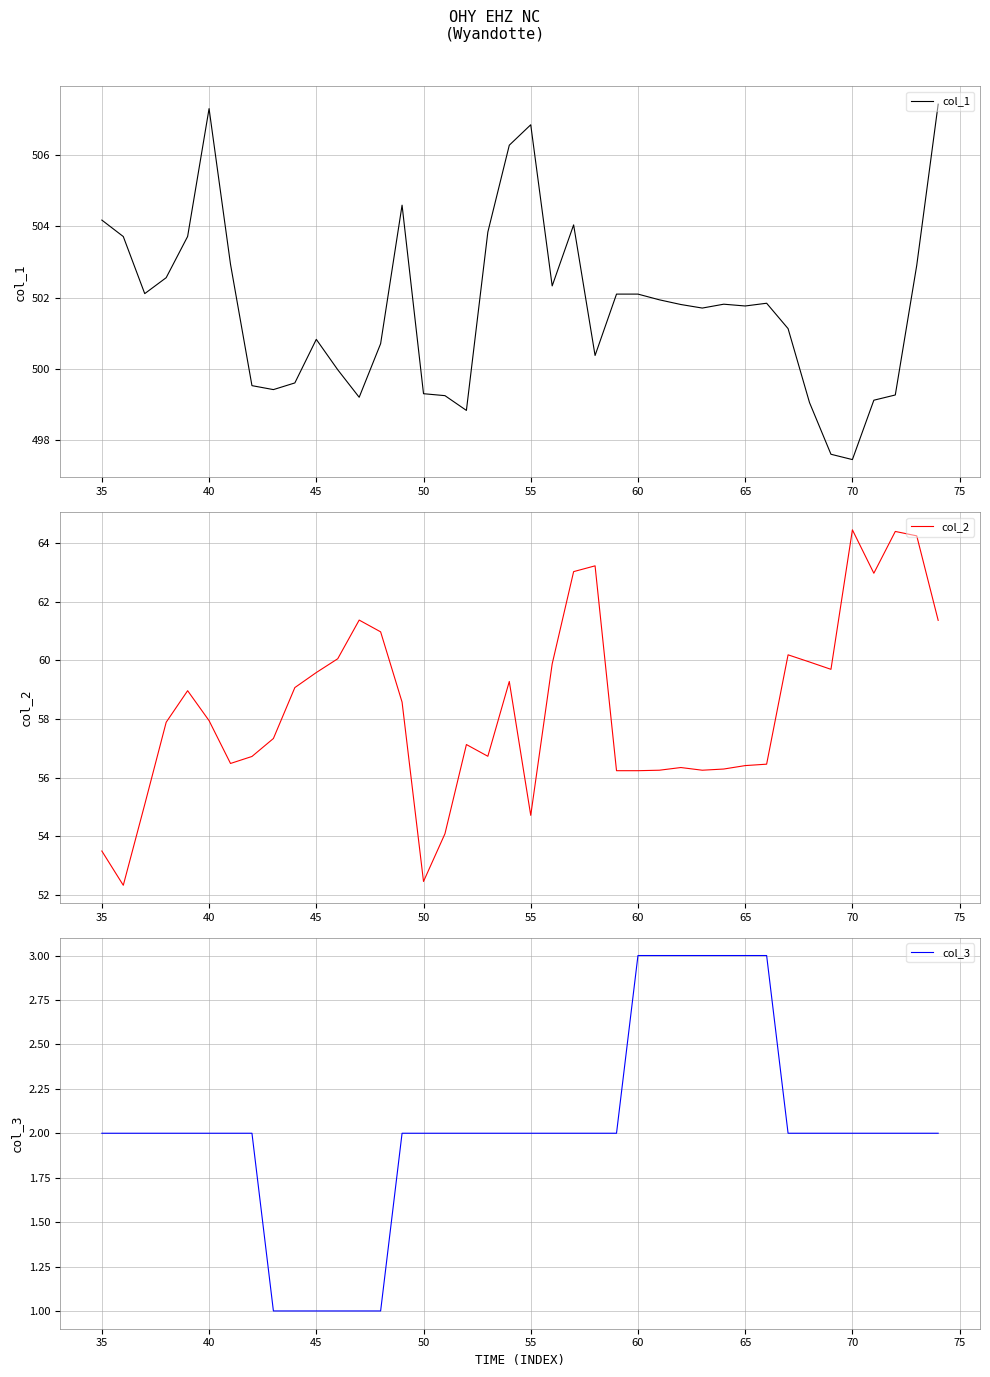

True or false: col_3 has a value of 2 at 40.

True